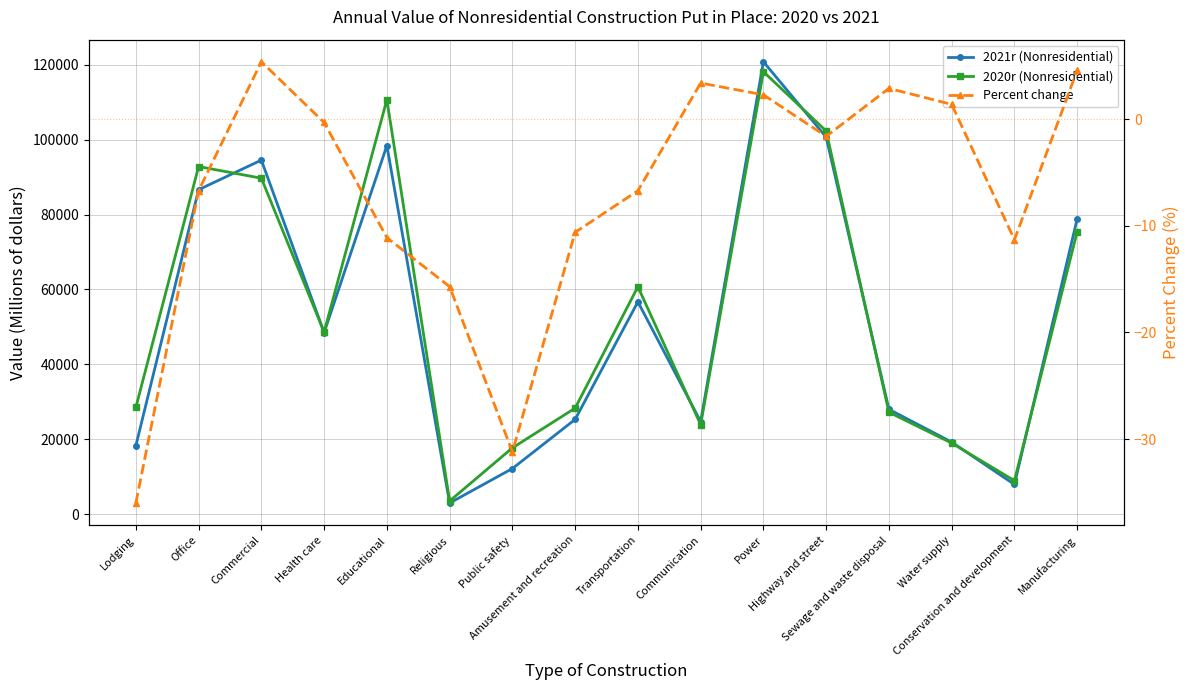

The 2020r (Nonresidential) series shows 9294.6 at Communication. True or false?

False